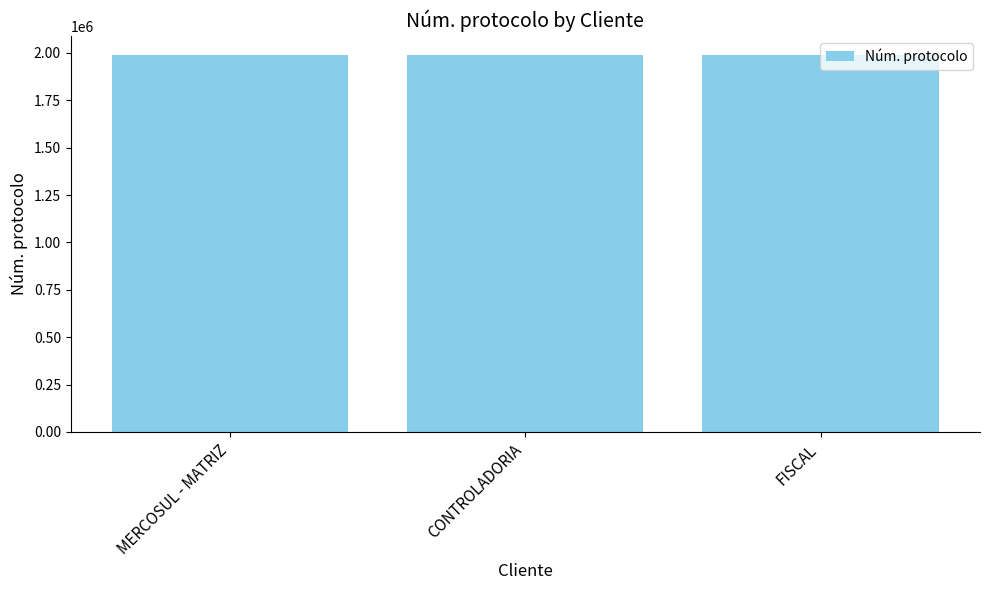

What is the value of the 2nd bar from the left?

1990121